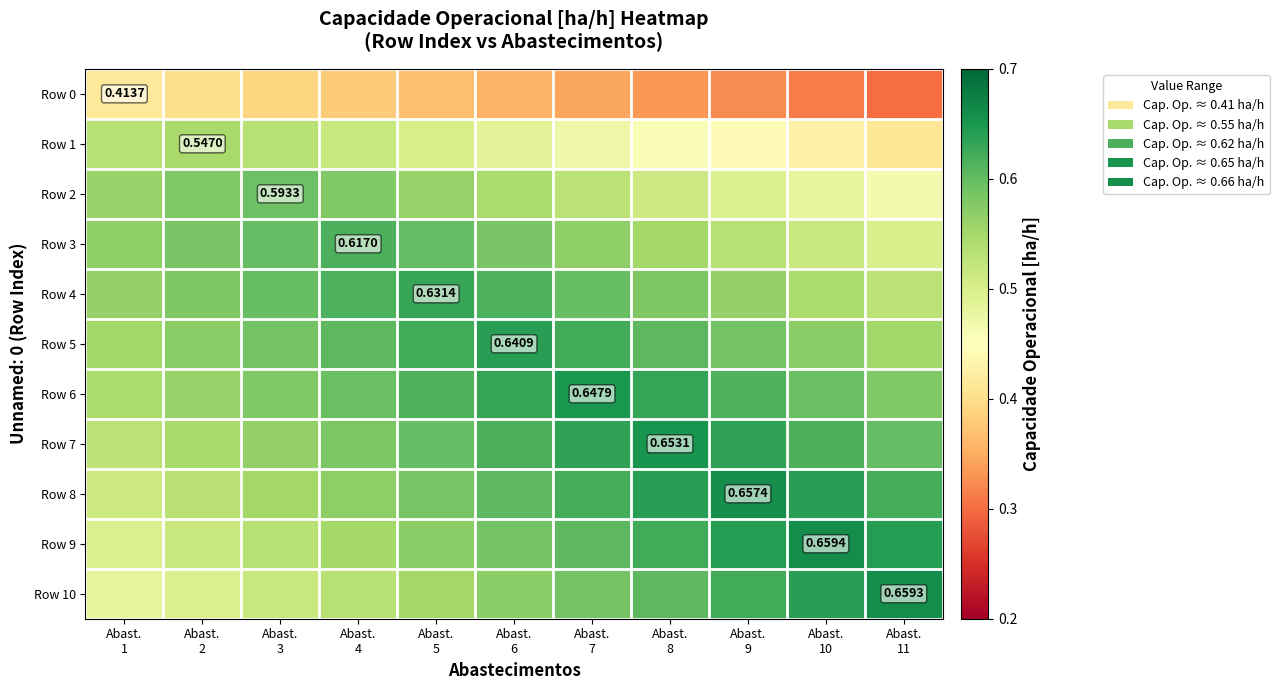

What value does the Row 0 series have at Abast. 10?

0.3